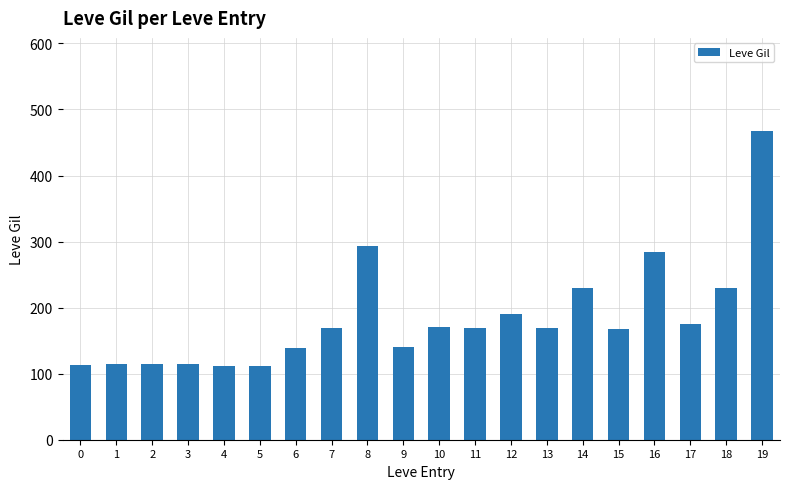

What is the difference between the maximum and minimum values?

356